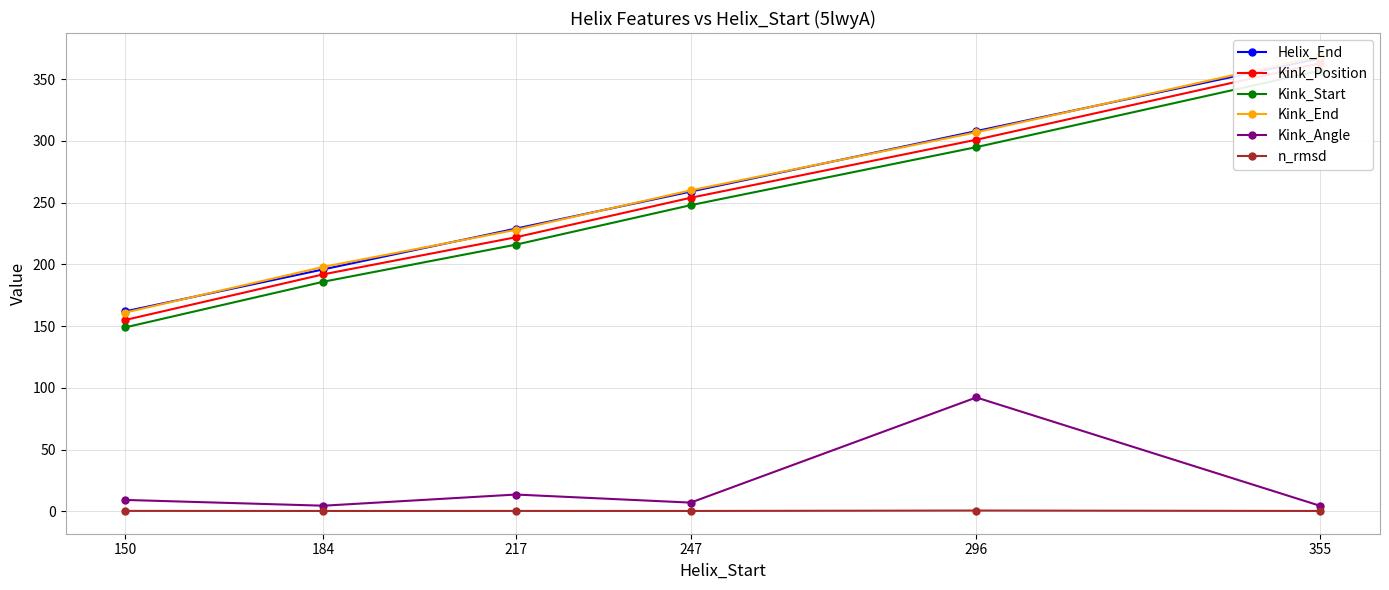

How many categories are shown in the chart?

6